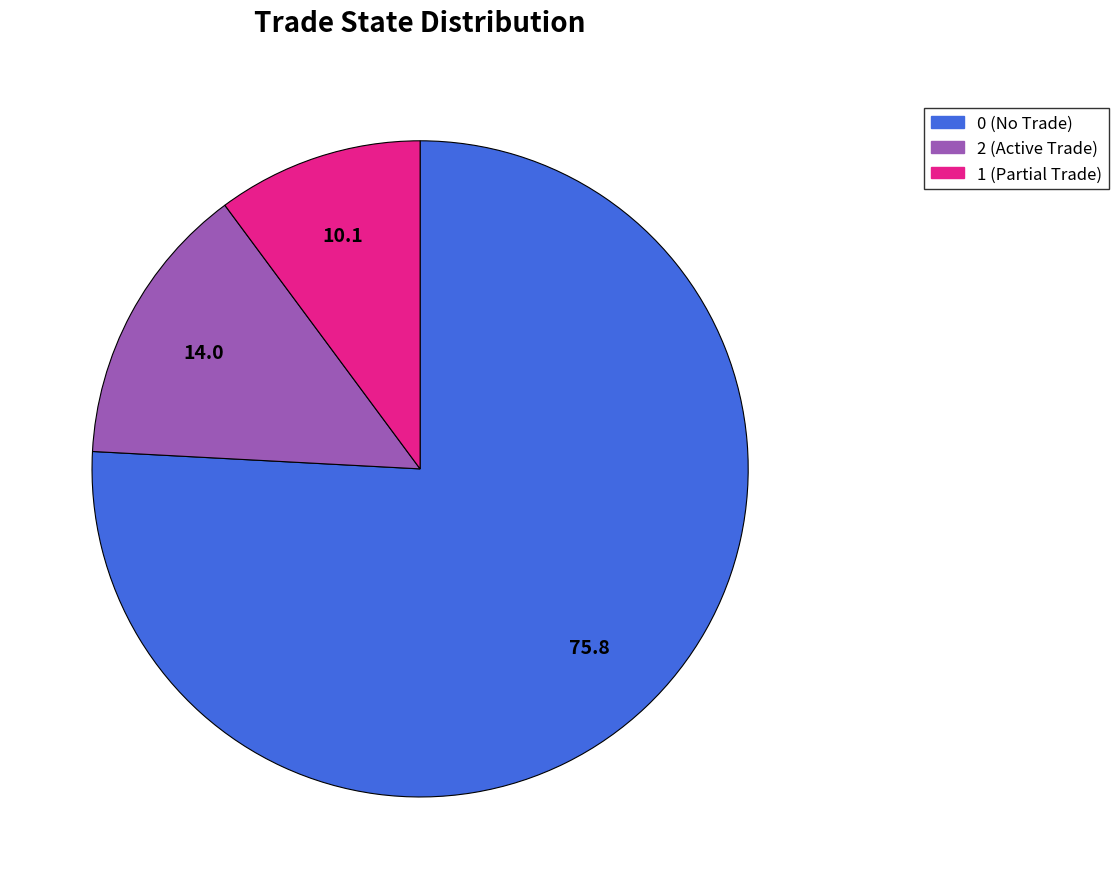

How many slices are in this pie chart?

3